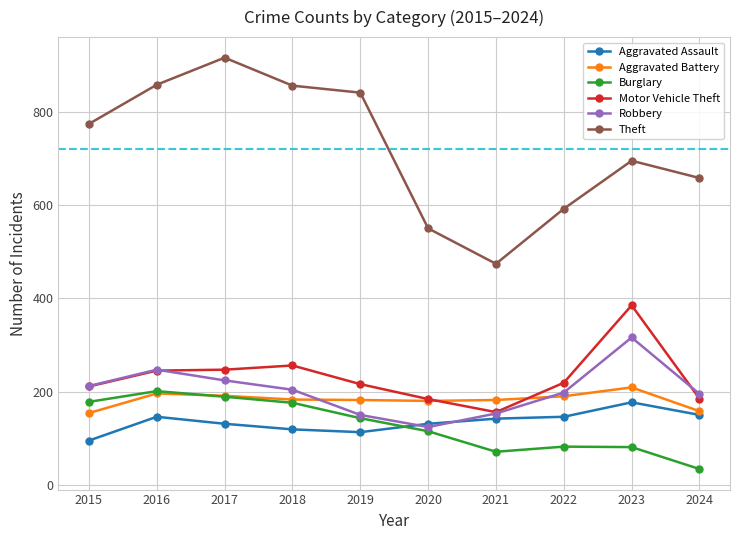

What is the sum of the Aggravated Battery values at 2021 and 2016?

378